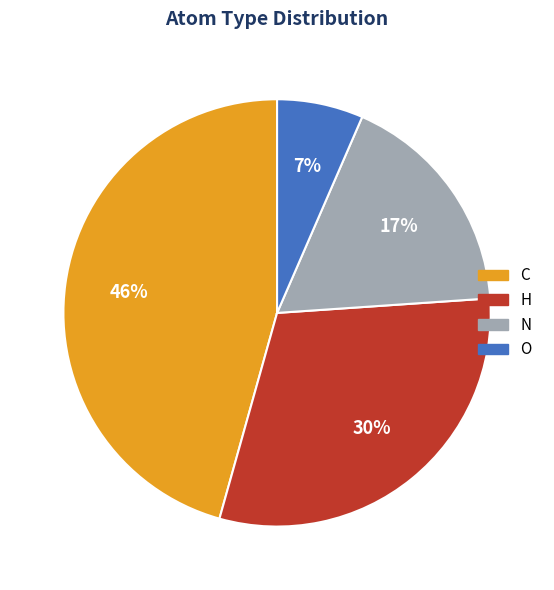

Is O the majority of the pie?

No